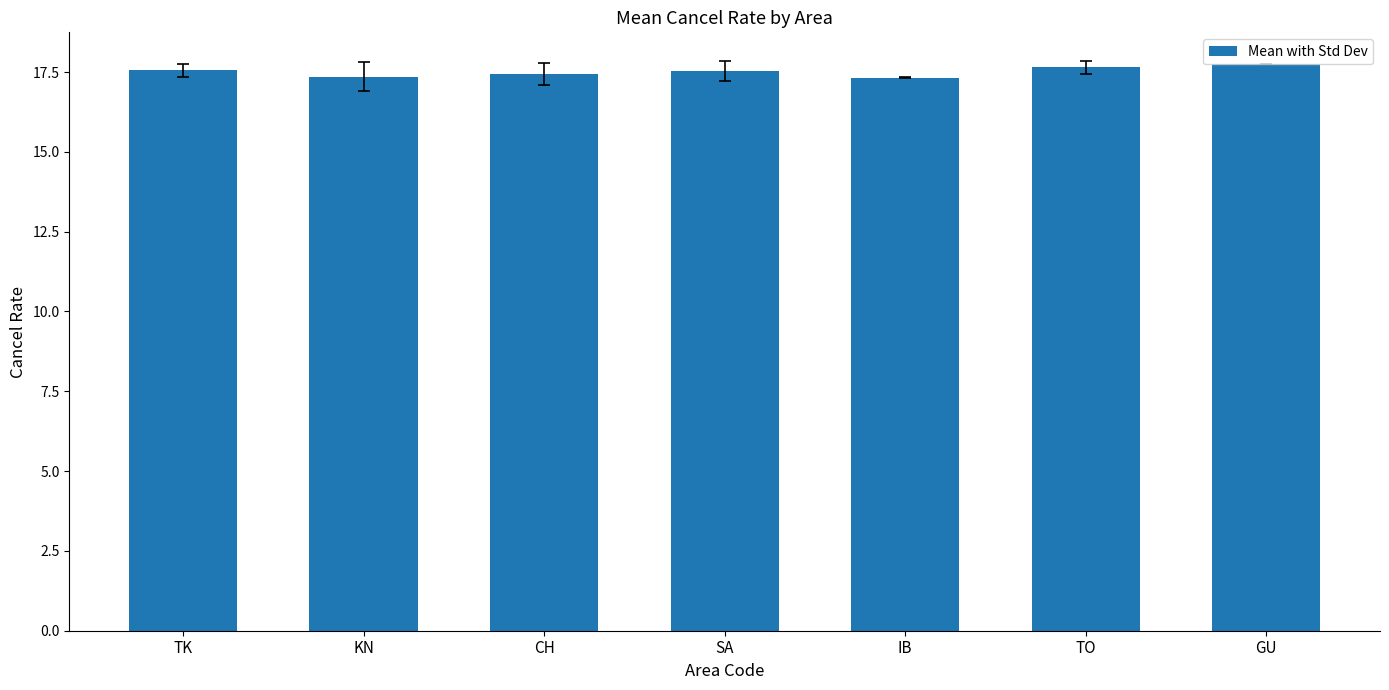

Is it true that the value at SA is 27.0?

False